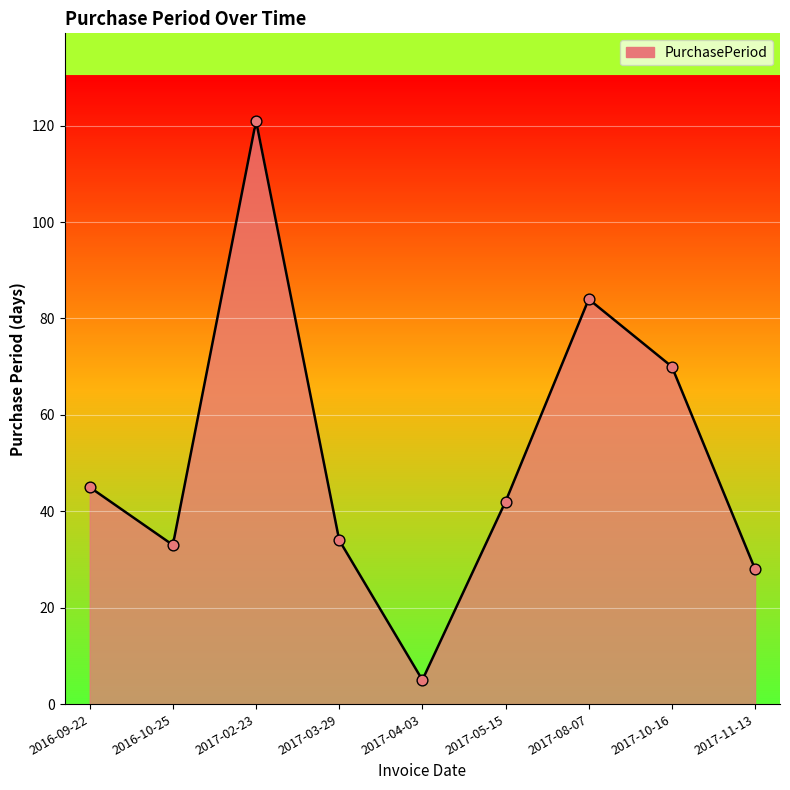

What is the change in value from 2017-08-07 to 2017-11-13?

-56